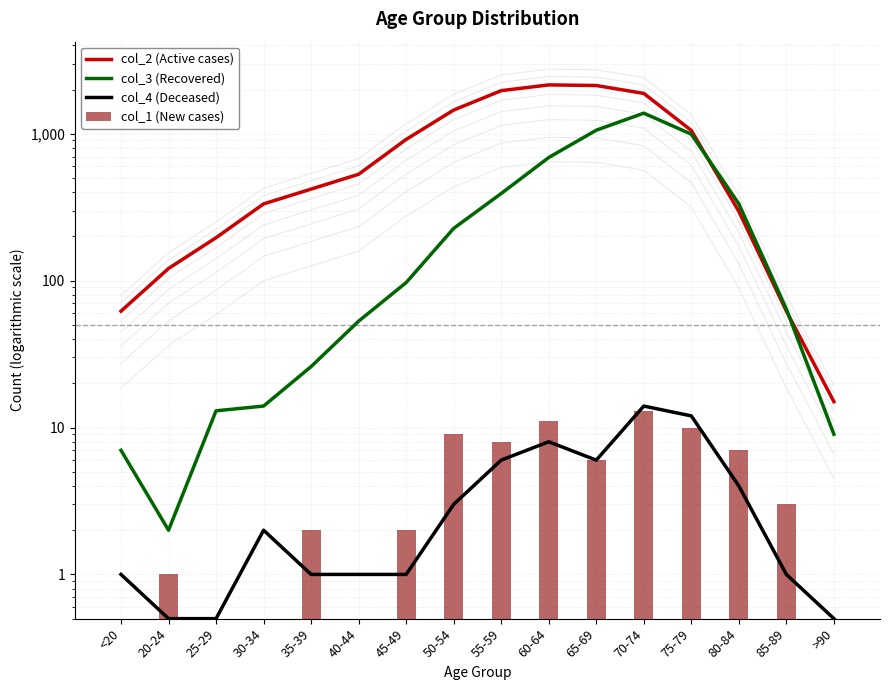

At which label is col_1 (New cases) closest to 6?

65-69